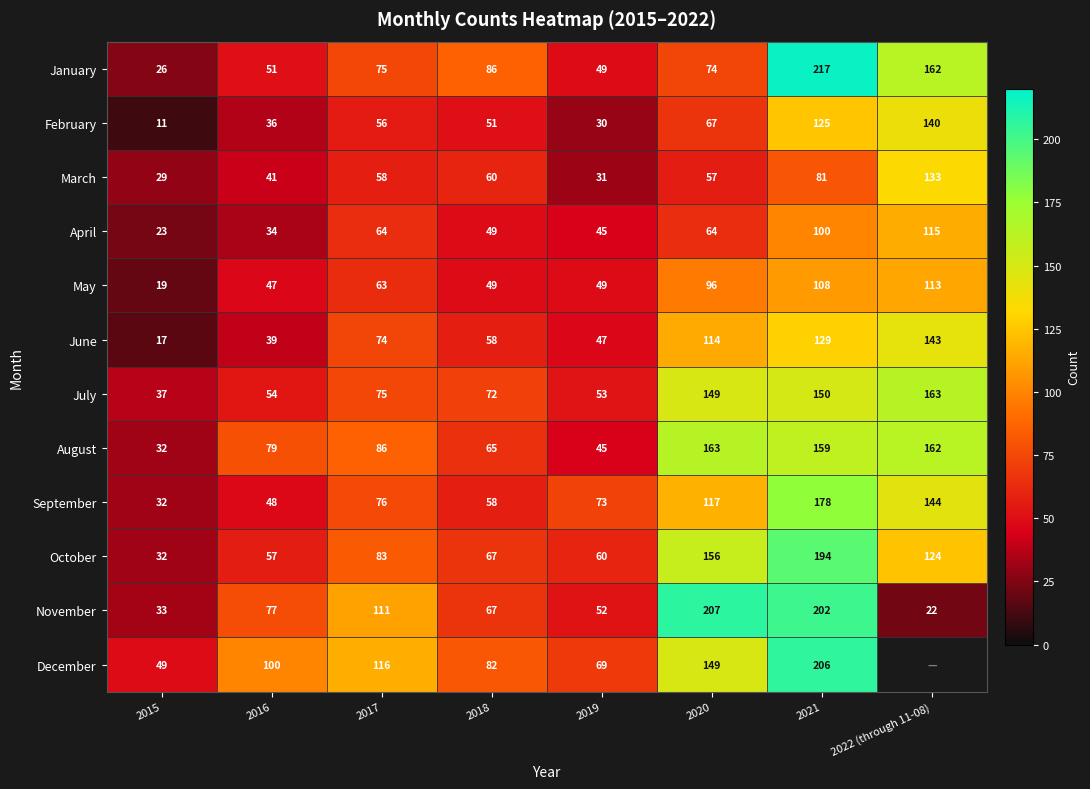

What is the difference between the October values at 2016 and 2017?

26